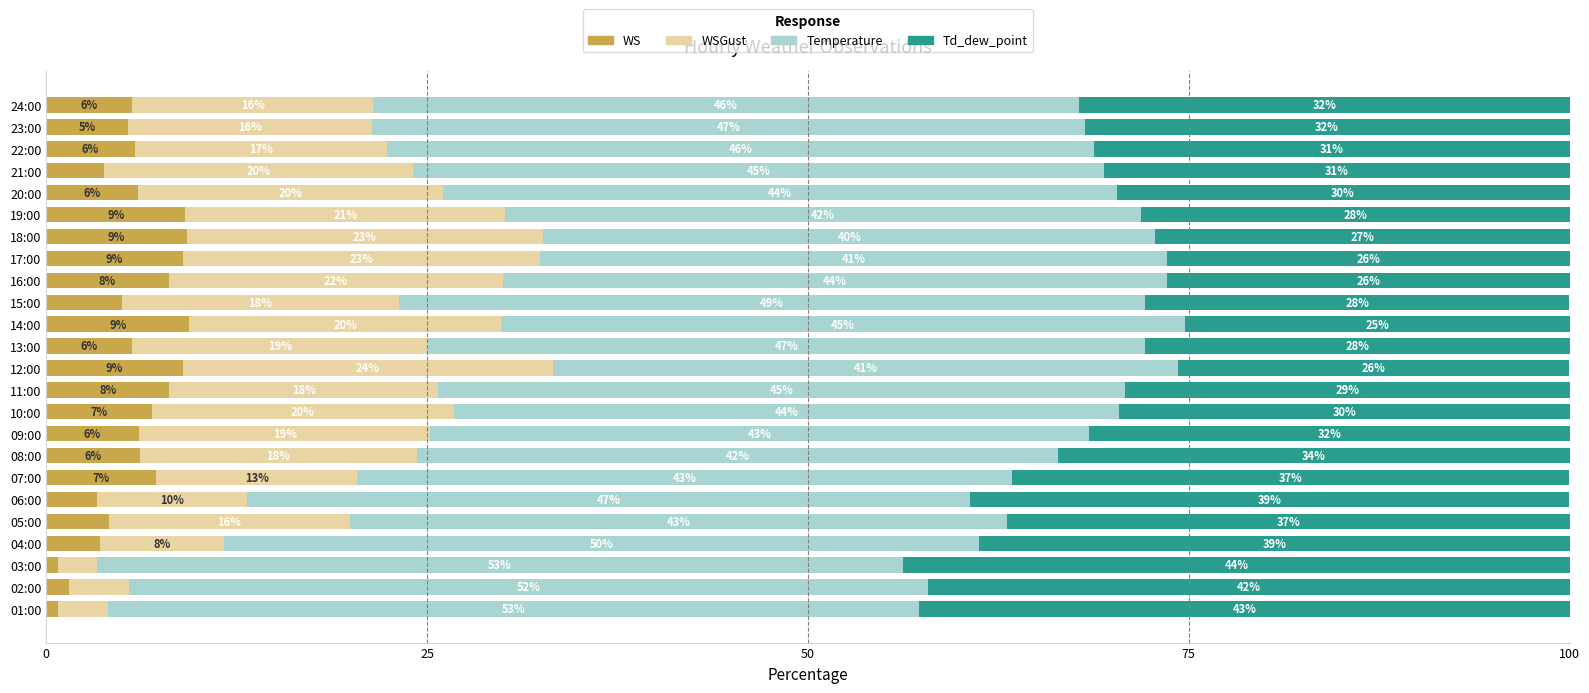

What are all the series names shown in the legend?

WS, WSGust, Temperature, Td_dew_point